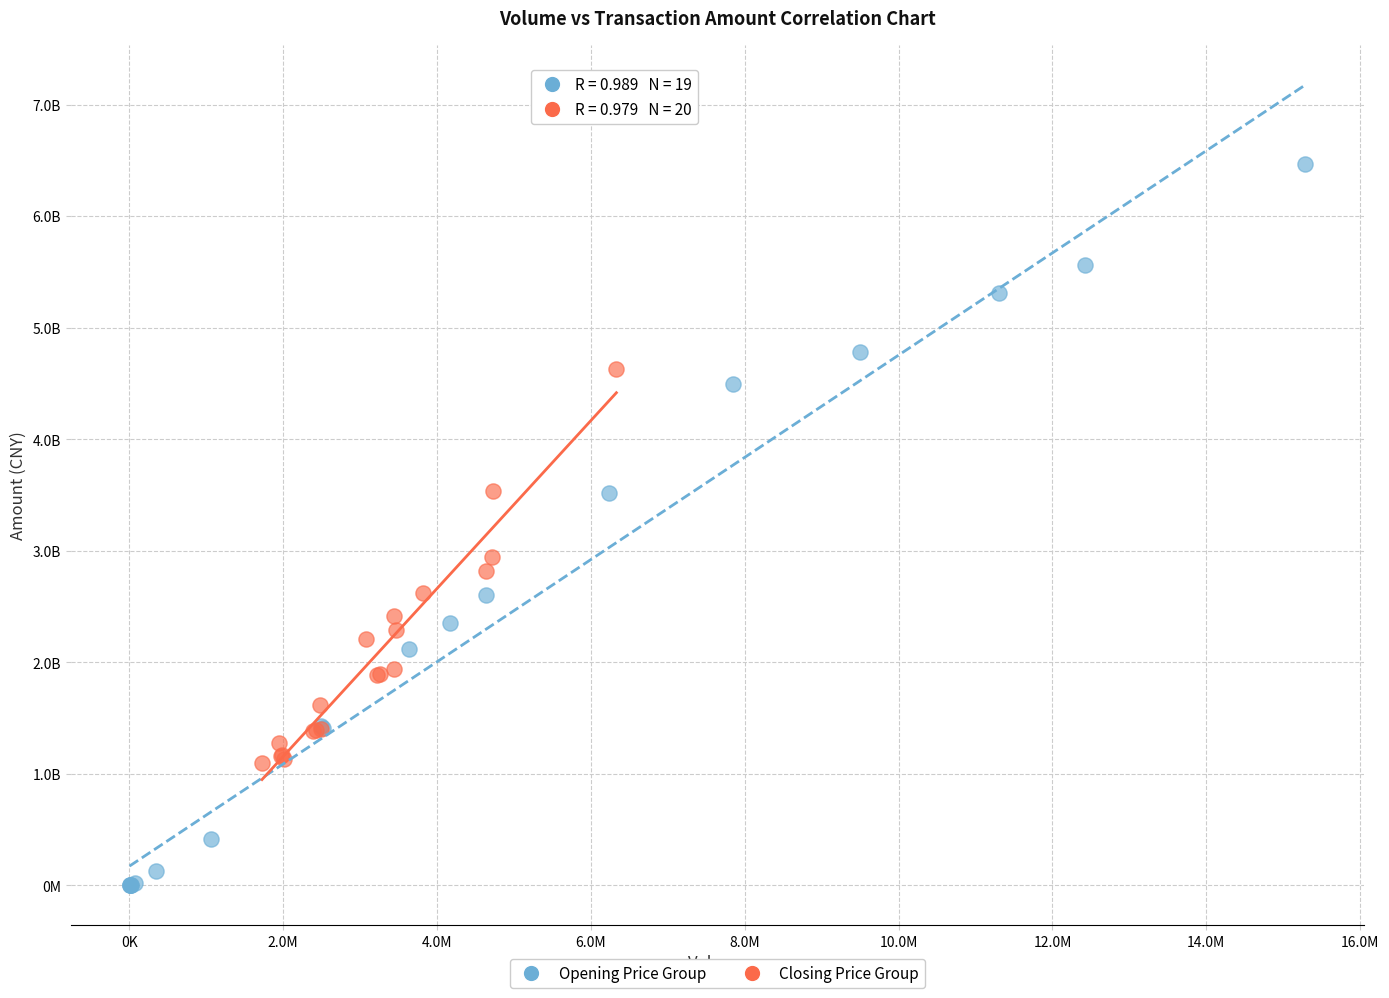

What are all the series names shown in the legend?

Opening Price Group, Closing Price Group